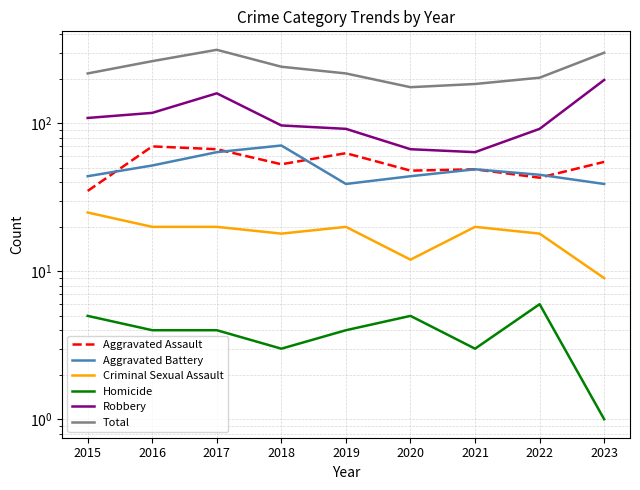

True or false: Criminal Sexual Assault has a value of 18 at 2022.

True